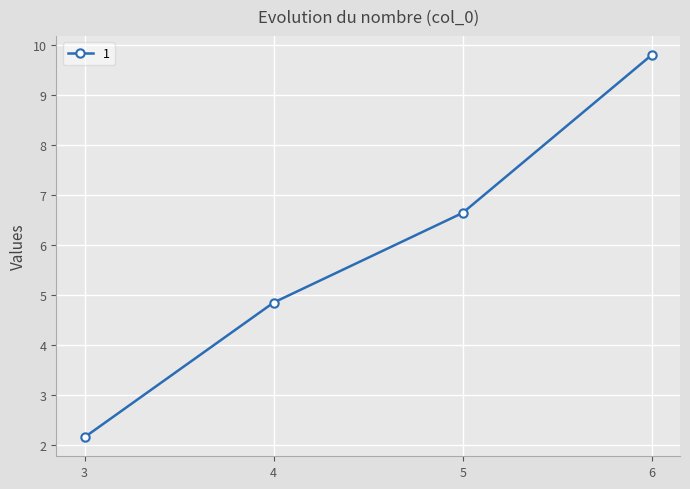

True or false: the data shows 9.5 at 5.

False